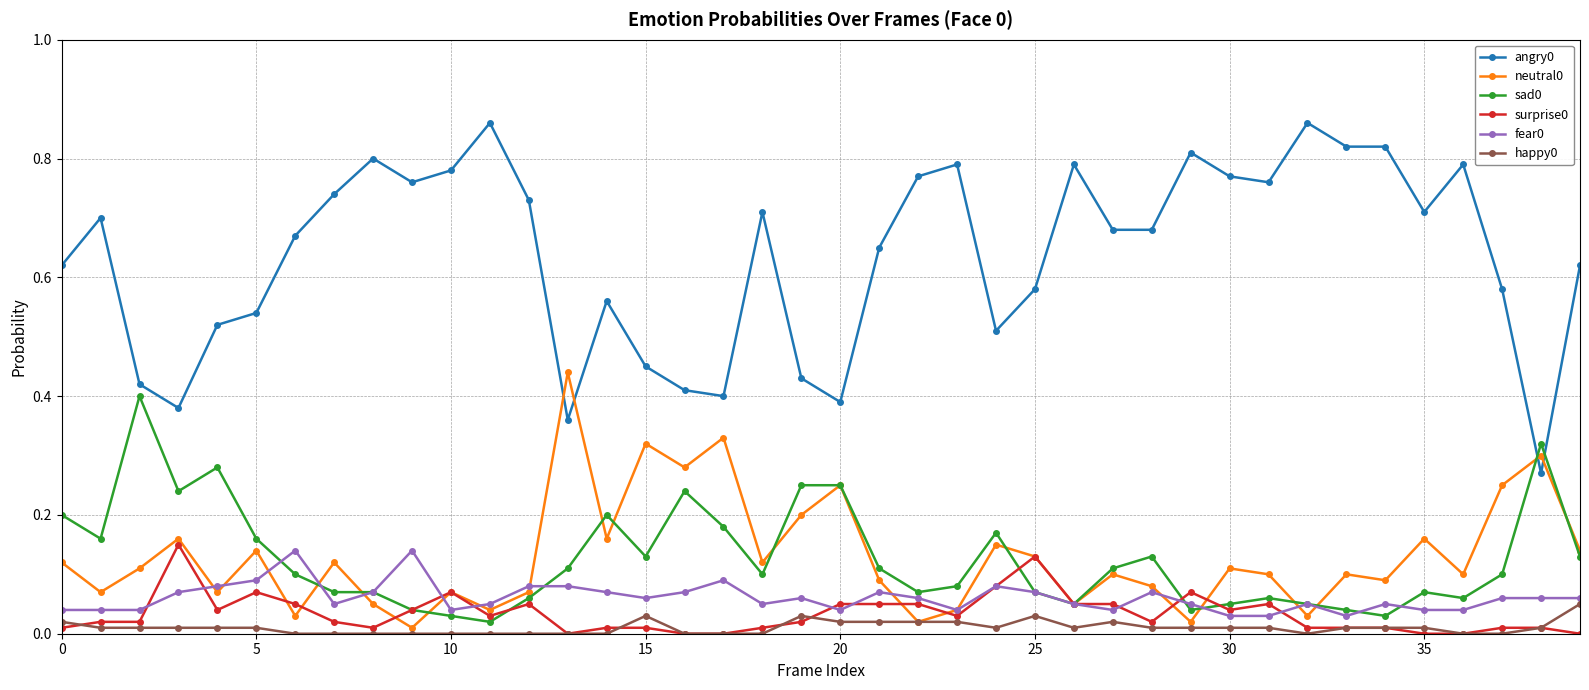

True or false: surprise0 and angry0 cross at least once.

False